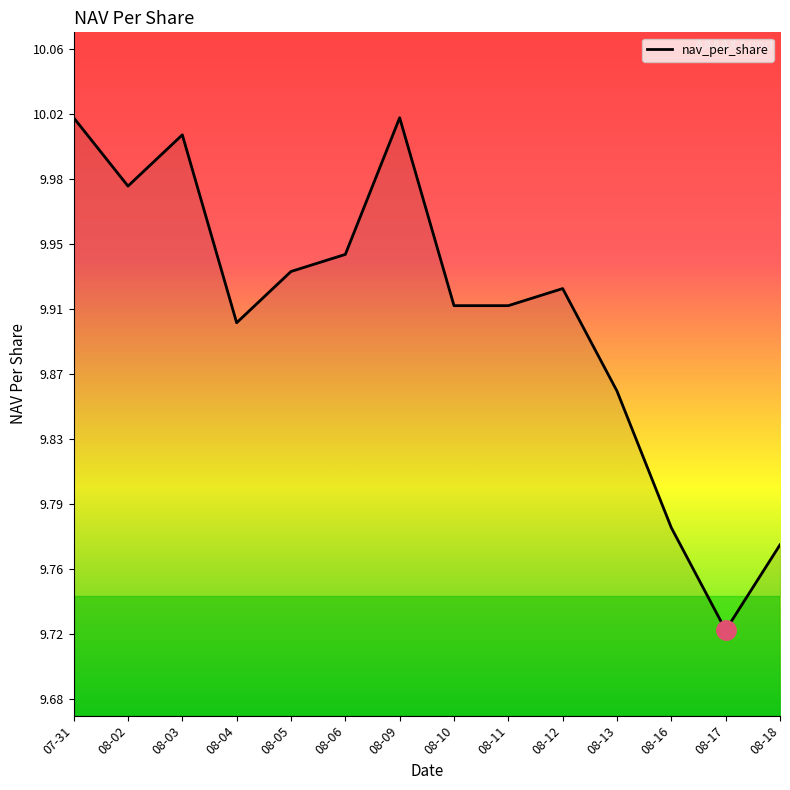

The chart shows a value of 9.9 at 08-05. True or false?

True